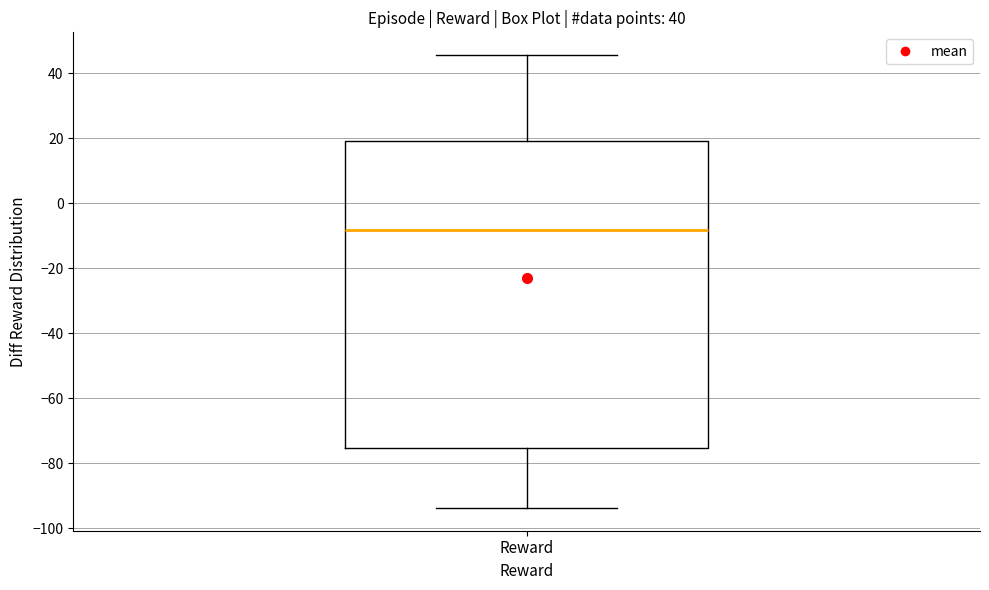

Transcribe this box plot: give where the median line is, the range the box spans, and where the two whiskers end, as read against the y-axis. The values are not printed on the chart, so give them approximately, as read against the axis.

median -8, box -76 to 20, whiskers -94 to 46